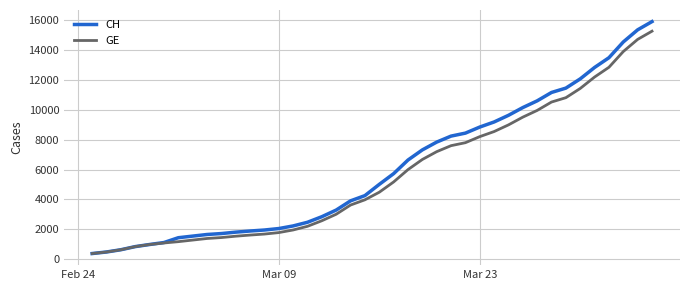

What is the highest value of the CH series?

15926